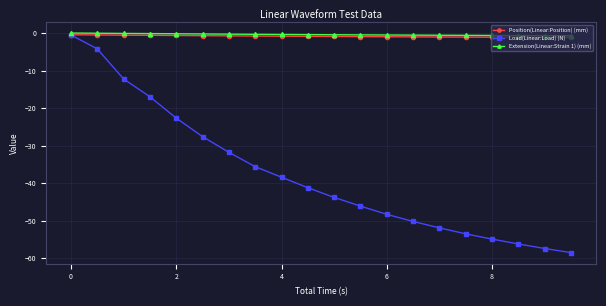

What is the minimum value shown in the chart?

-58.5